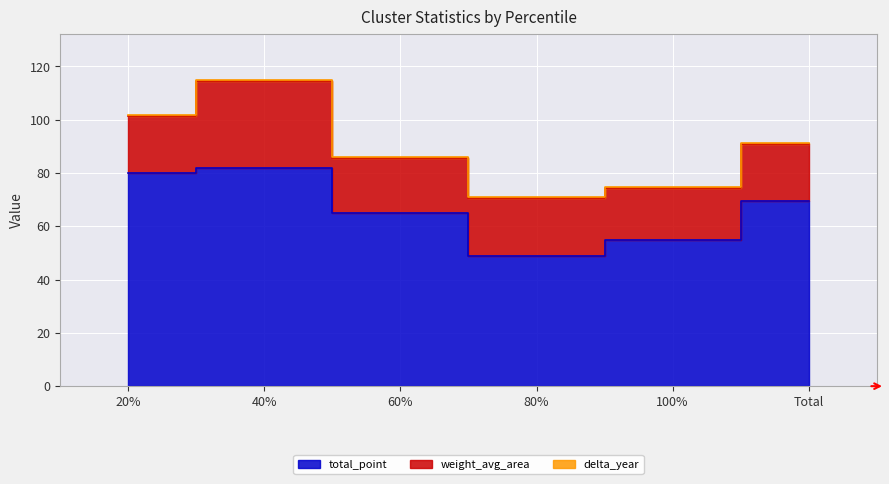

What is the label of the 4th point from the right?

60%